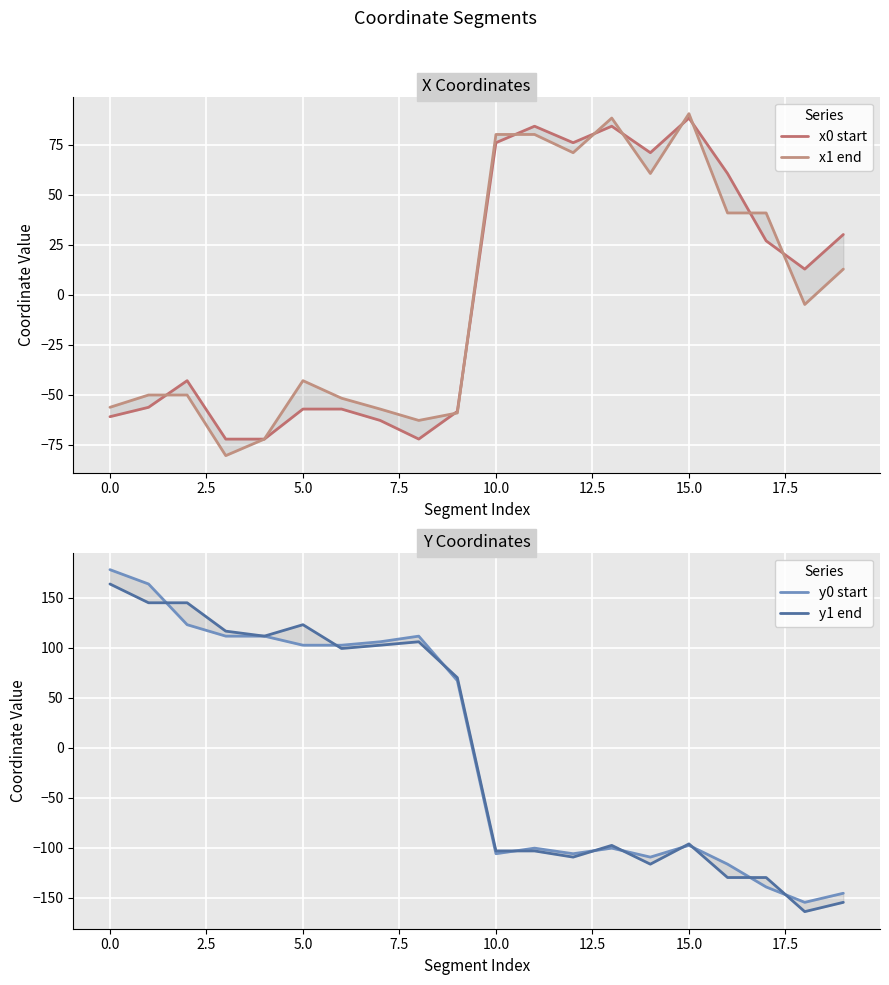

How many values in the y0 start series are below 66?

10